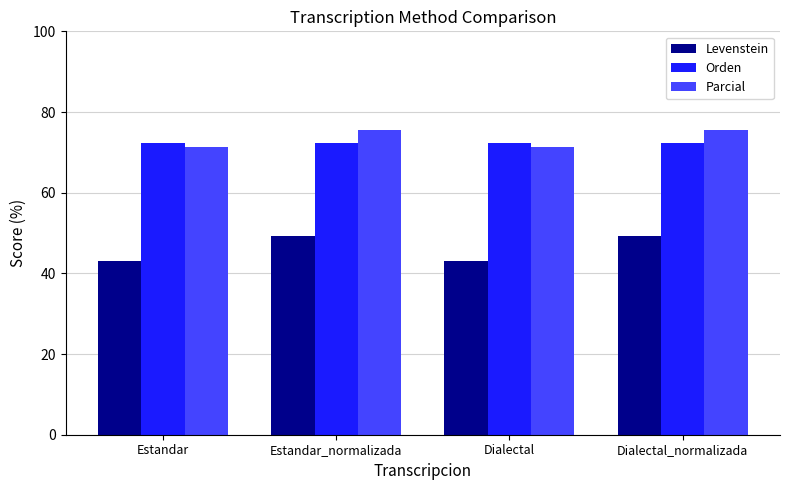

What is the average value of the Levenstein series?

46.1